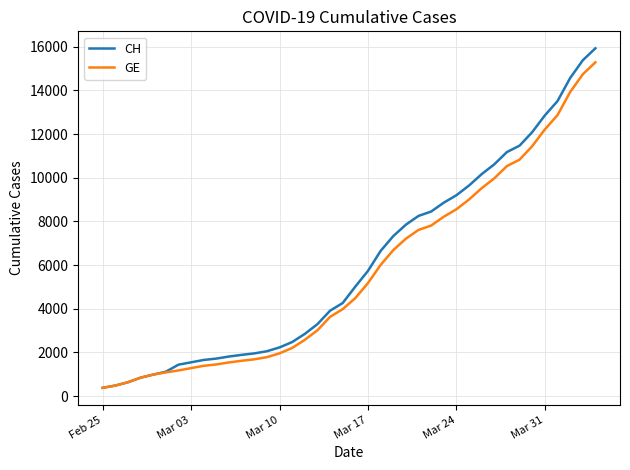

What is the maximum value shown in the chart?

15926